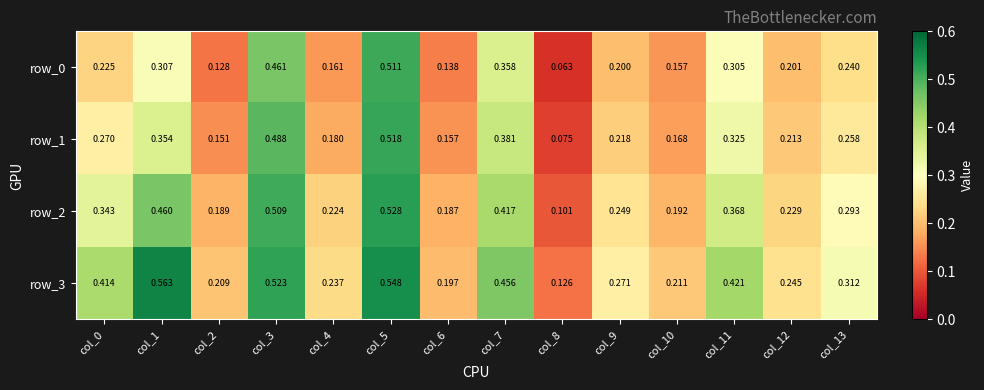

Is the value of row_2 at col_6 greater than the value of row_3 at col_5?

No